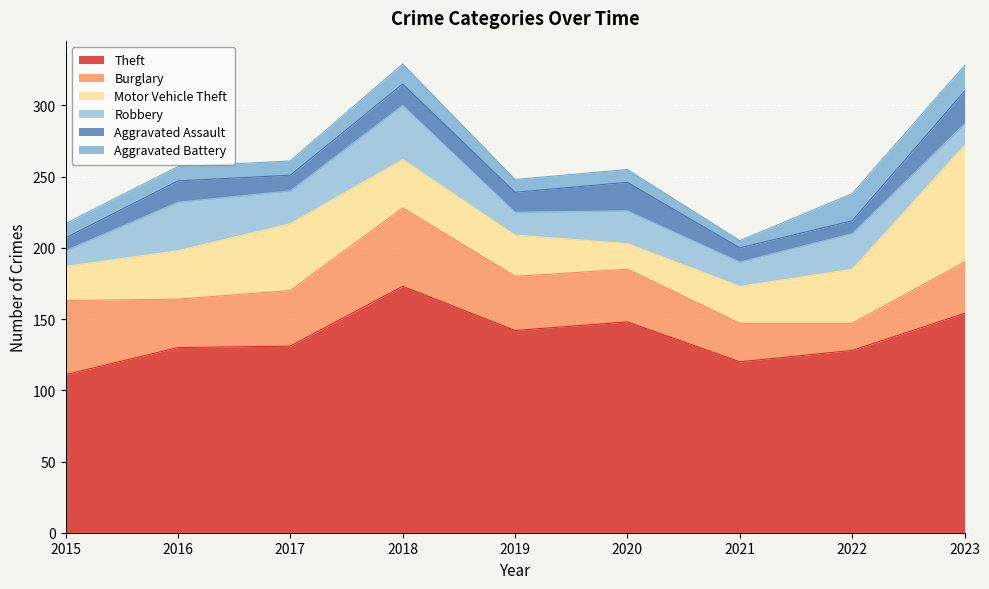

What is the lowest value of the Theft series?

111